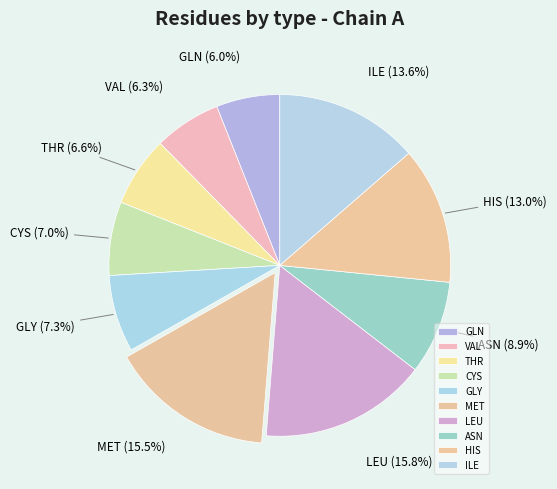

Does any single category account for the majority?

No